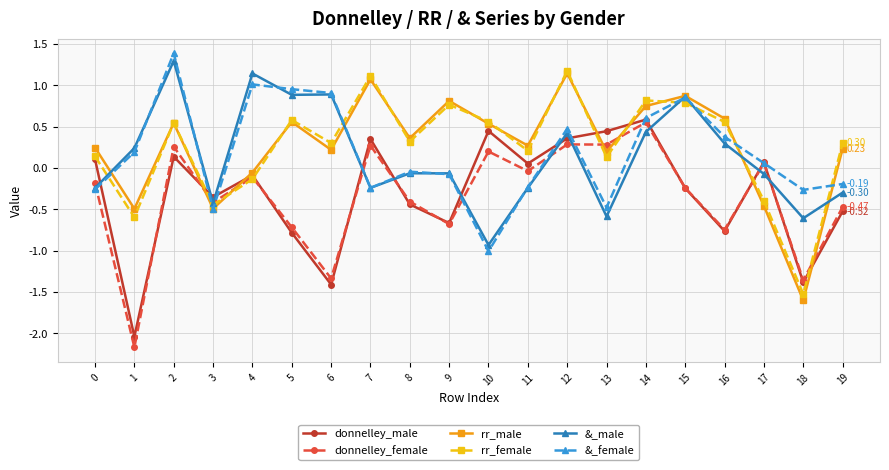

Does the chart have visible grid lines?

Yes